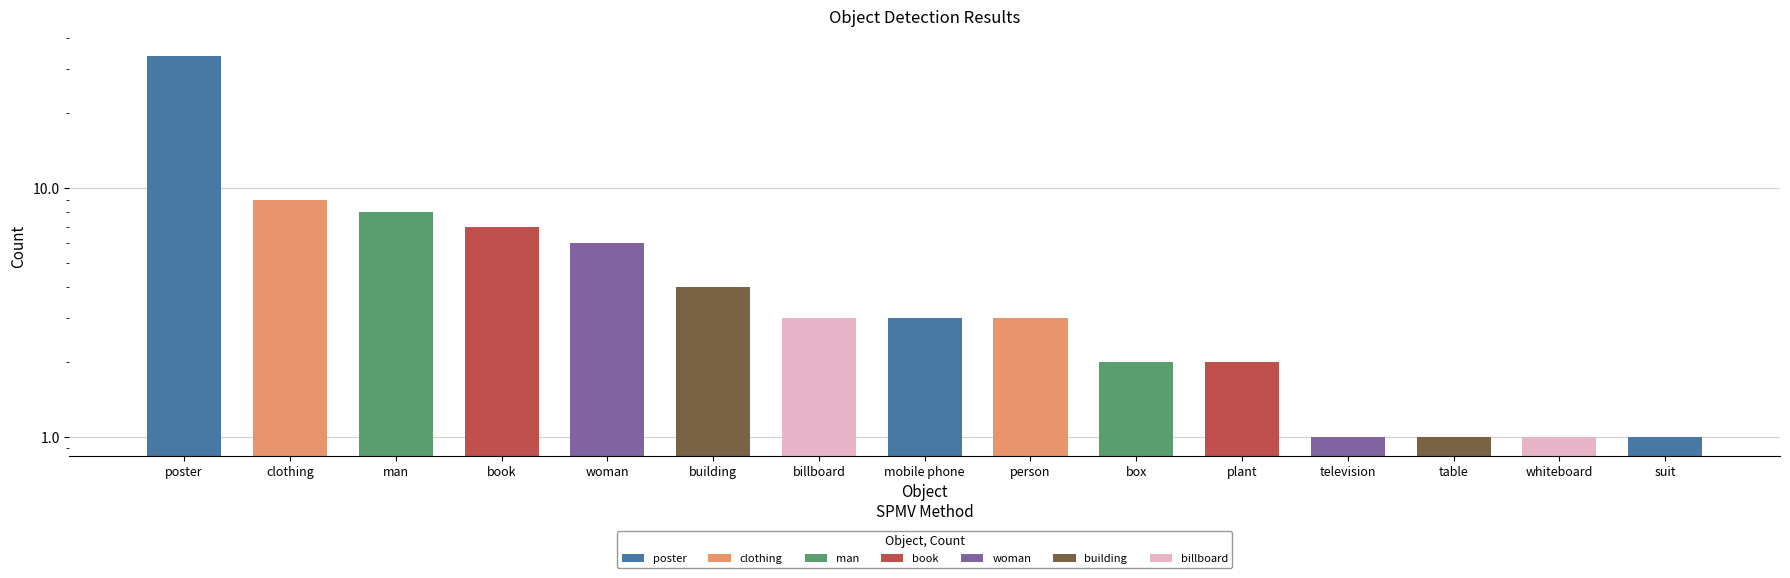

How many data points are less than 3?

6